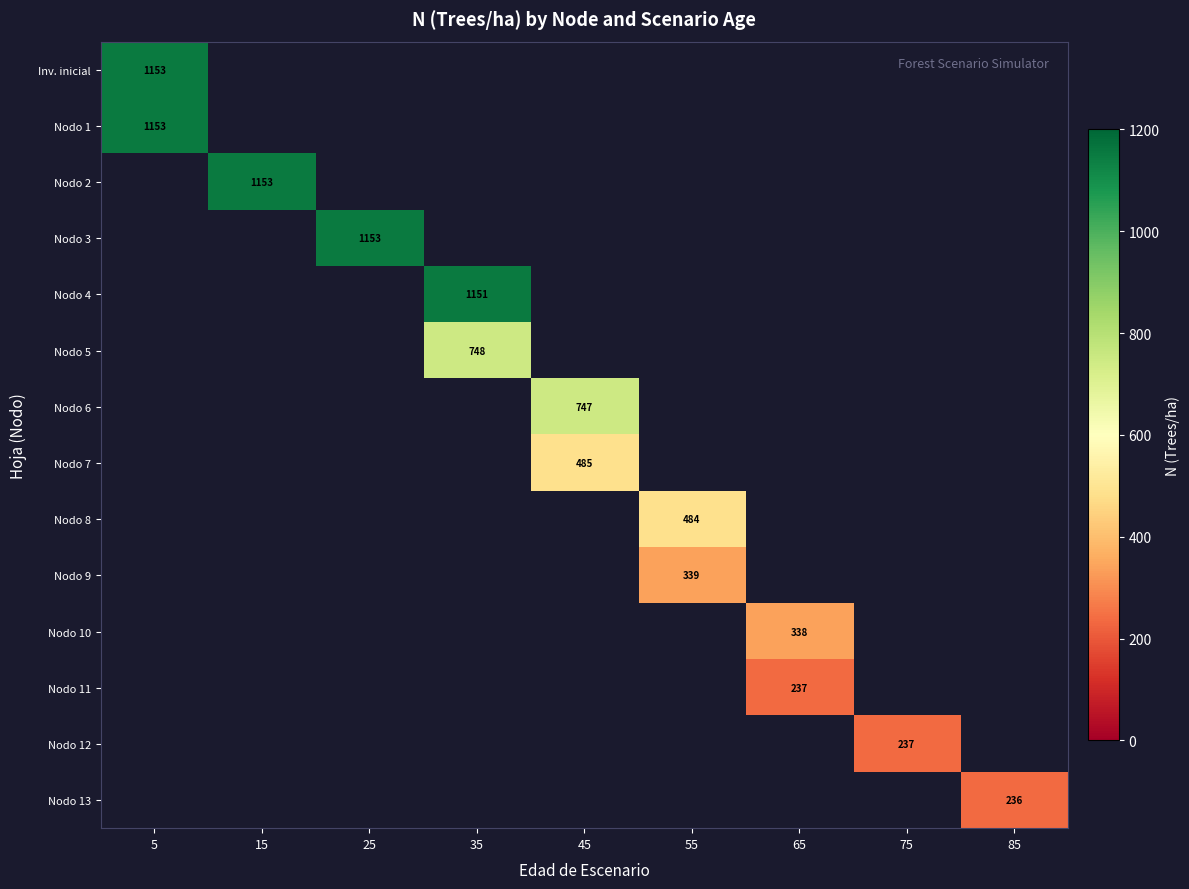

At how many categories does at least one series exceed 401?

6